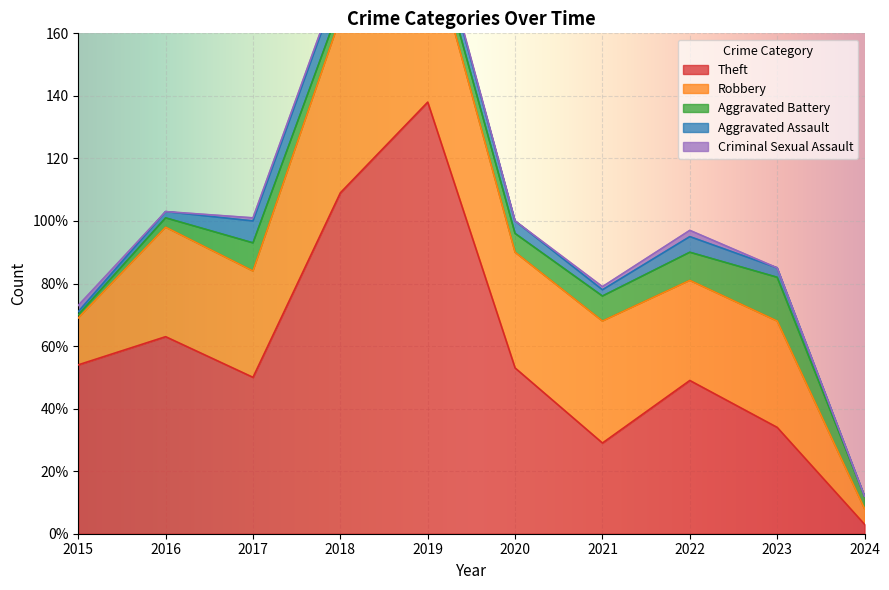

Between 2022 and 2024, which series saw the biggest shift?

Theft